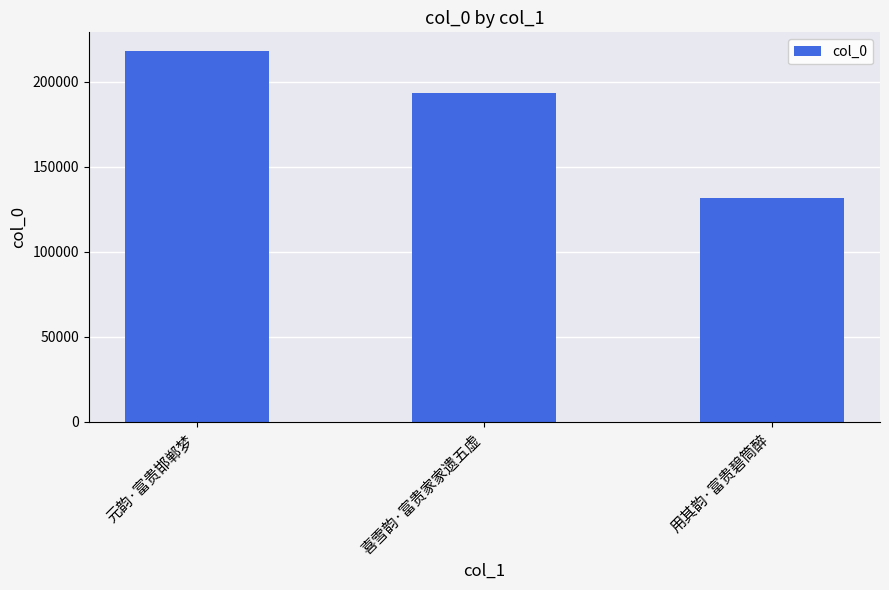

The chart shows a value of 131359 at 用其韵·富贵碧筒醉. True or false?

True